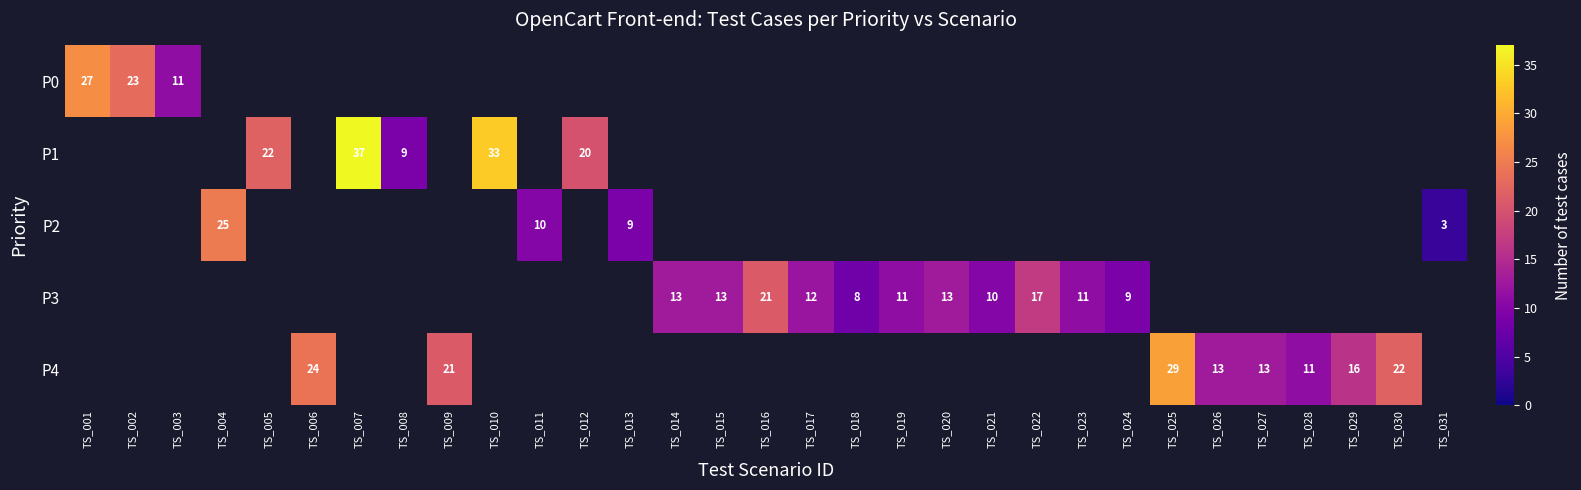

Is it true that P4 equals 11 at TS_028?

True